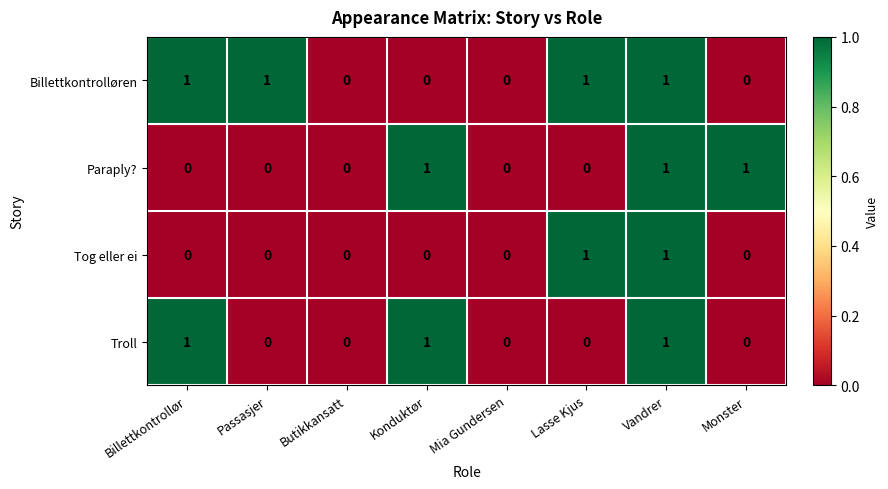

Which series has the largest total across all categories?

Billettkontrolløren